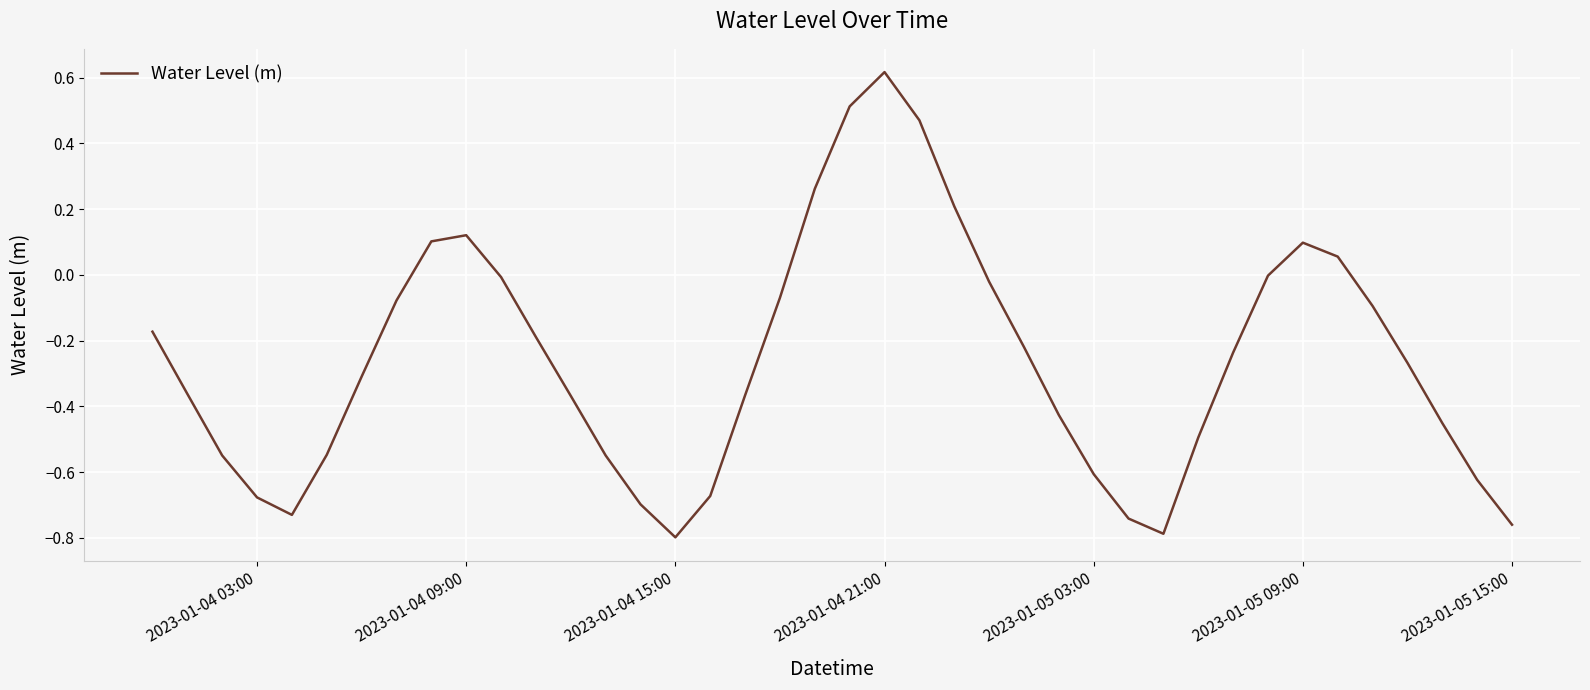

What is the difference between the maximum and minimum values?

1.4